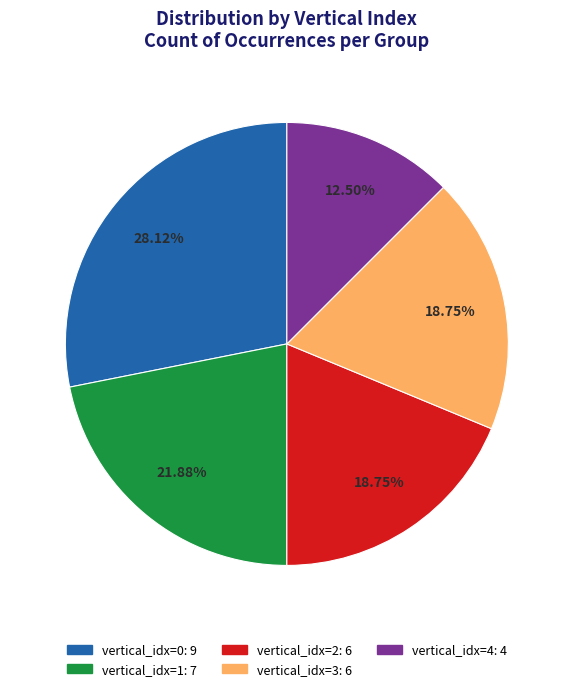

Which has a higher value, vertical_idx=4 or vertical_idx=2?

vertical_idx=2